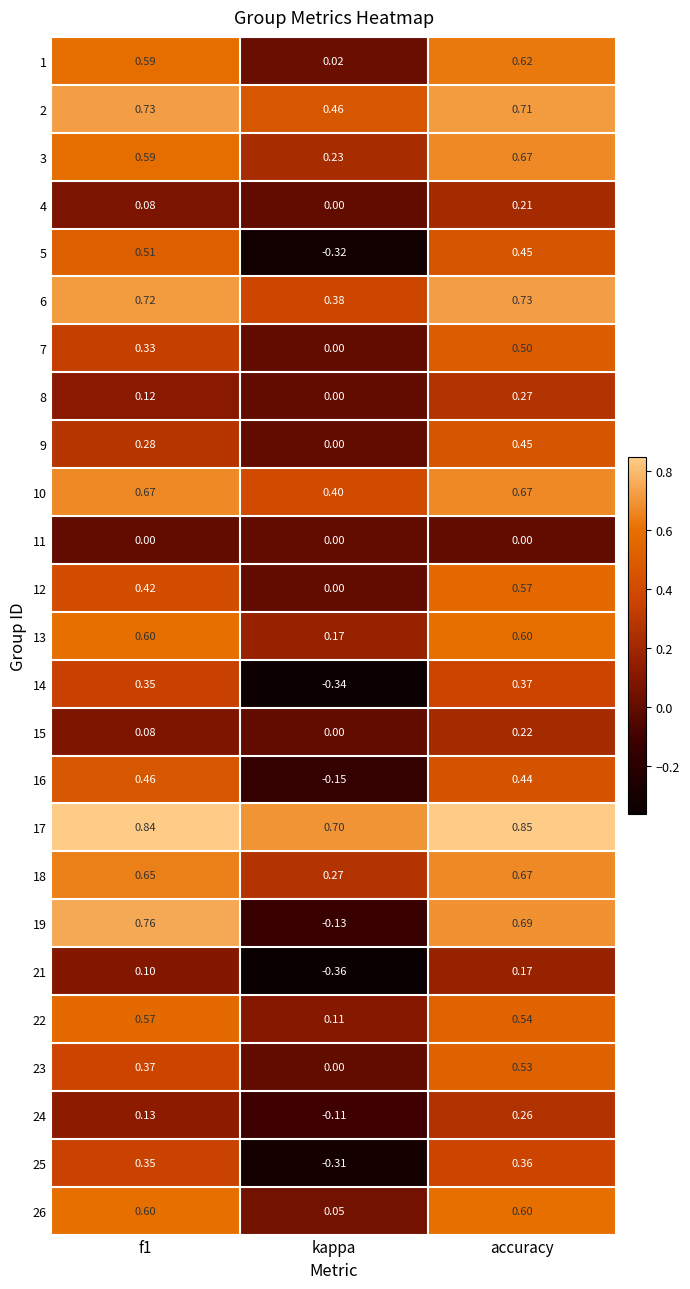

Where is 25 nearest to the value 0?

kappa